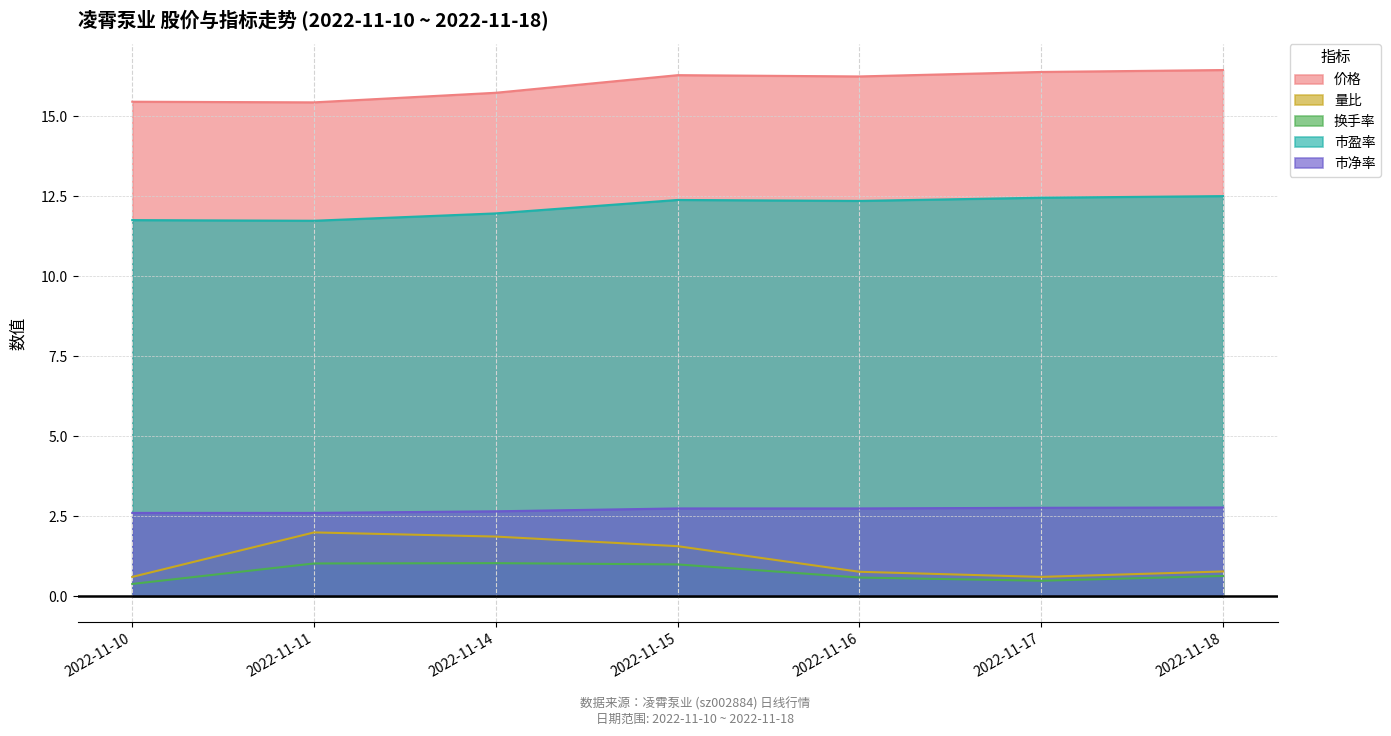

What is the sum of the 市盈率 values at 2022-11-17 and 2022-11-15?

24.8